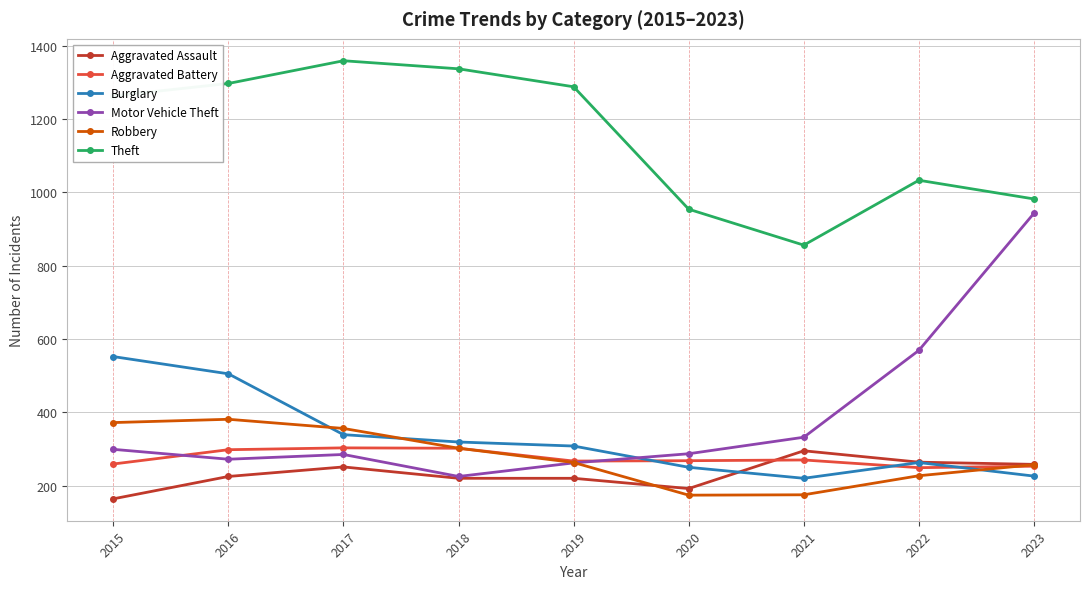

What is the smallest value displayed?

164